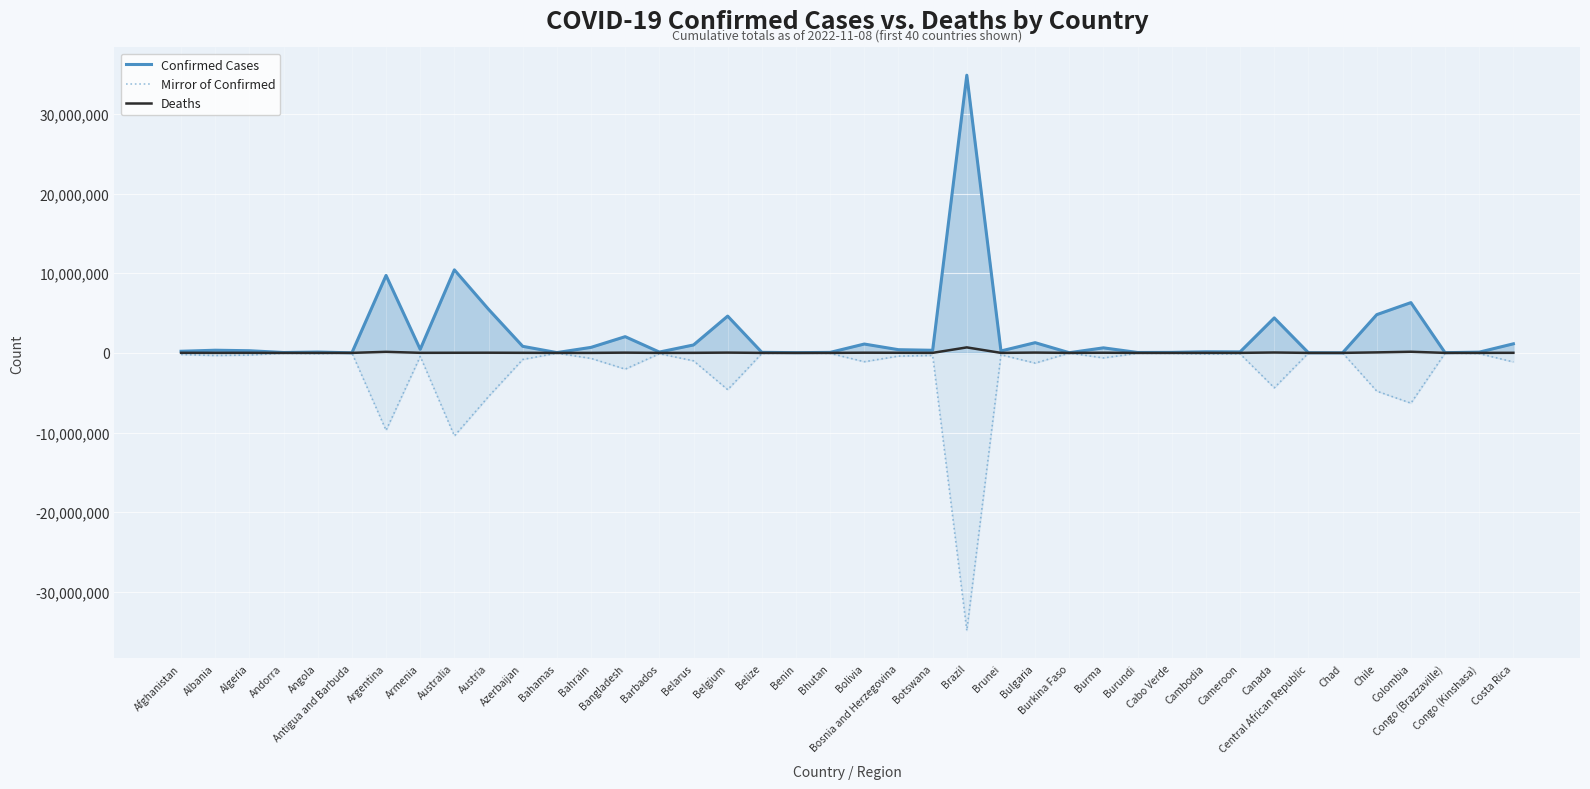

What is the difference between the maximum and minimum values in the Mirror of Confirmed series?

34841436